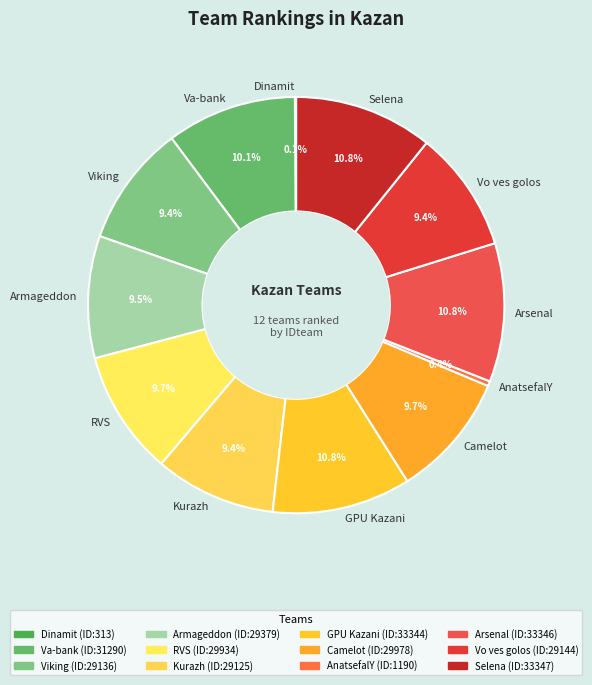

Between Viking and GPU Kazani, which is larger?

GPU Kazani